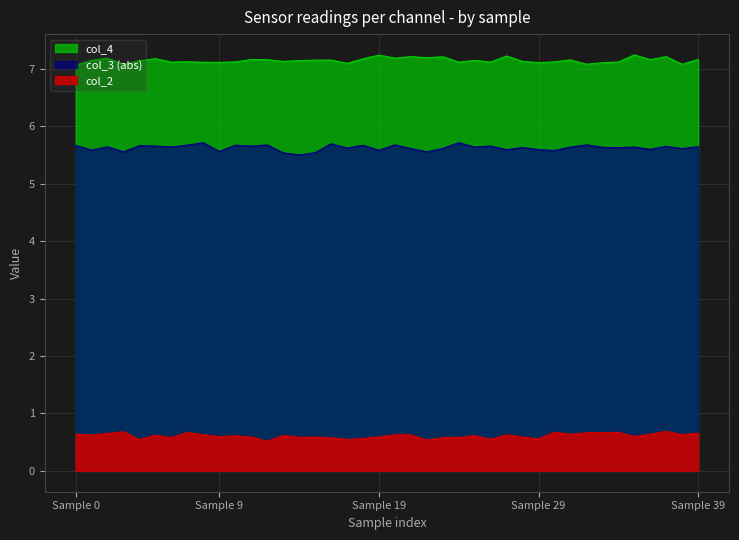

True or false: col_3 has more than 1 interior local peaks.

True